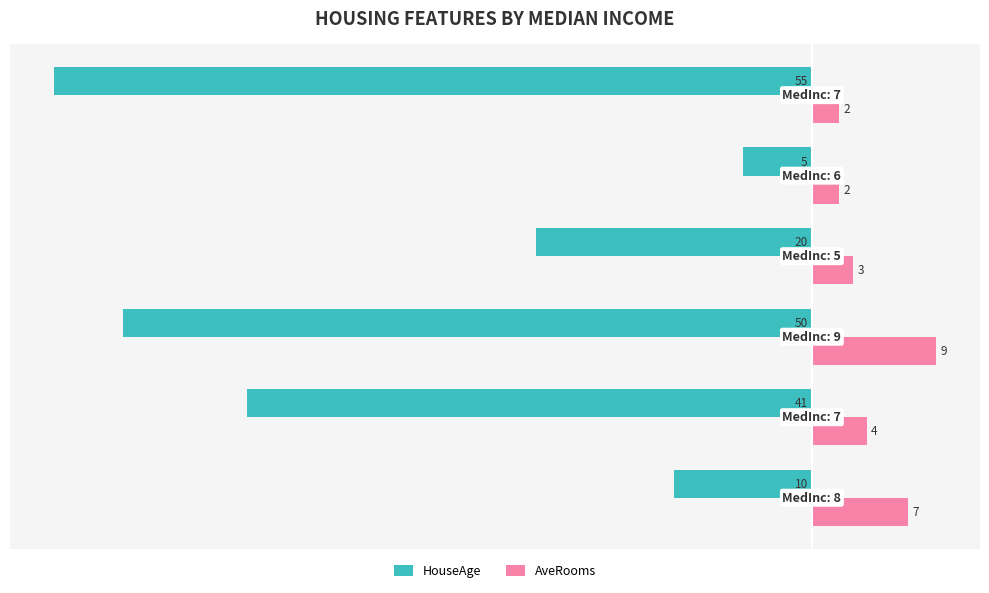

What is the average value of the HouseAge series?

-30